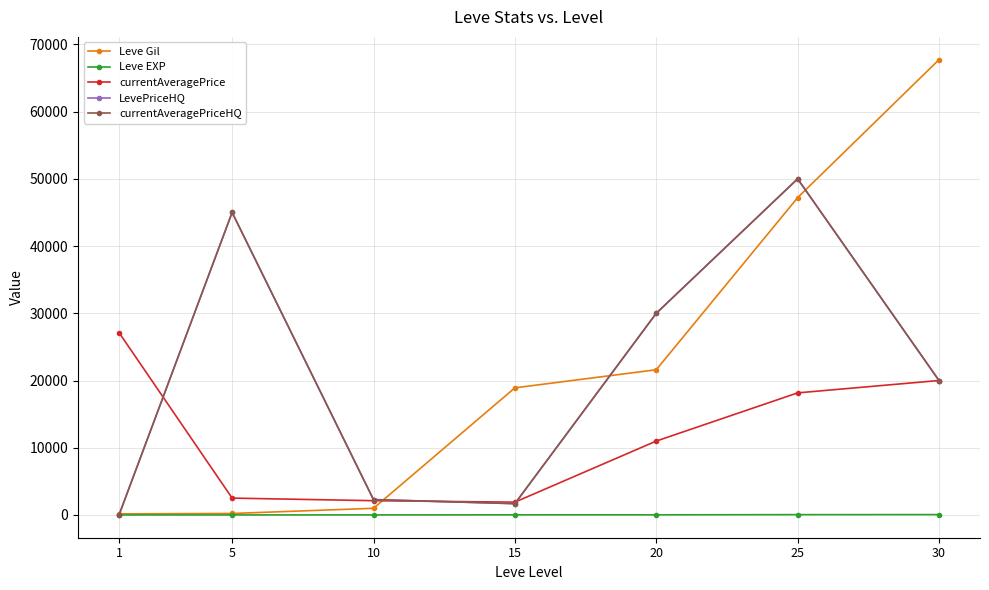

Between 5 and 20, which series saw the biggest shift?

Leve Gil